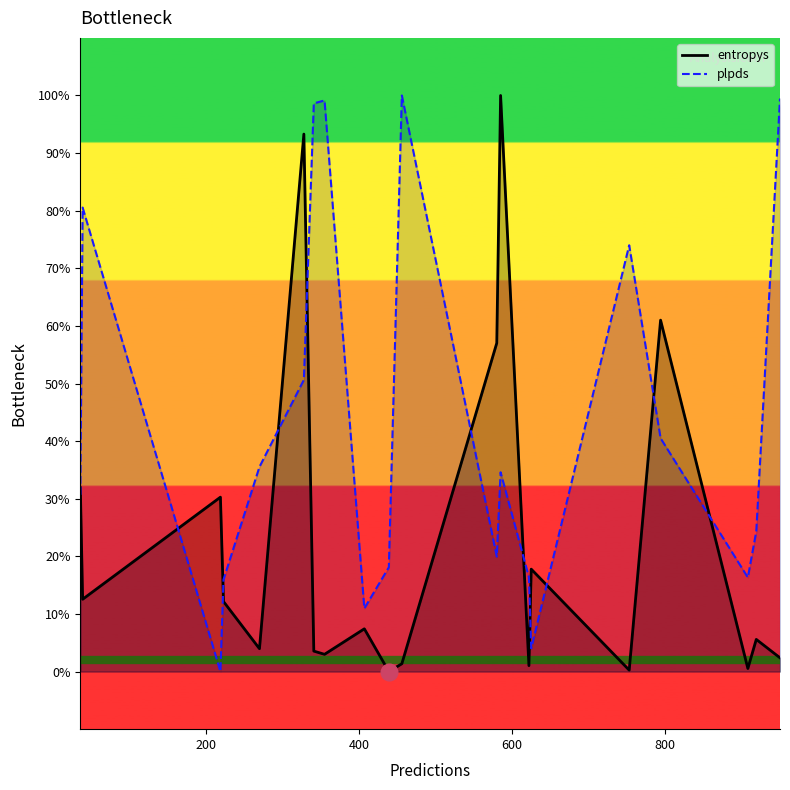

What are all the series names shown in the legend?

entropys, plpds